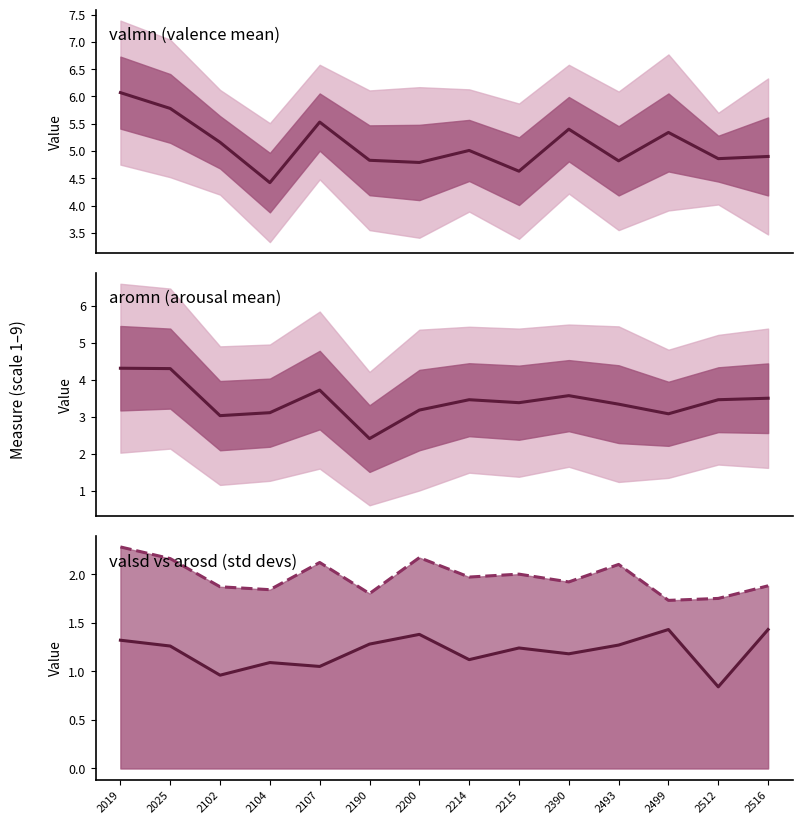

What are all the series names shown in the legend?

valmn, aromn, valsd line, arosd line